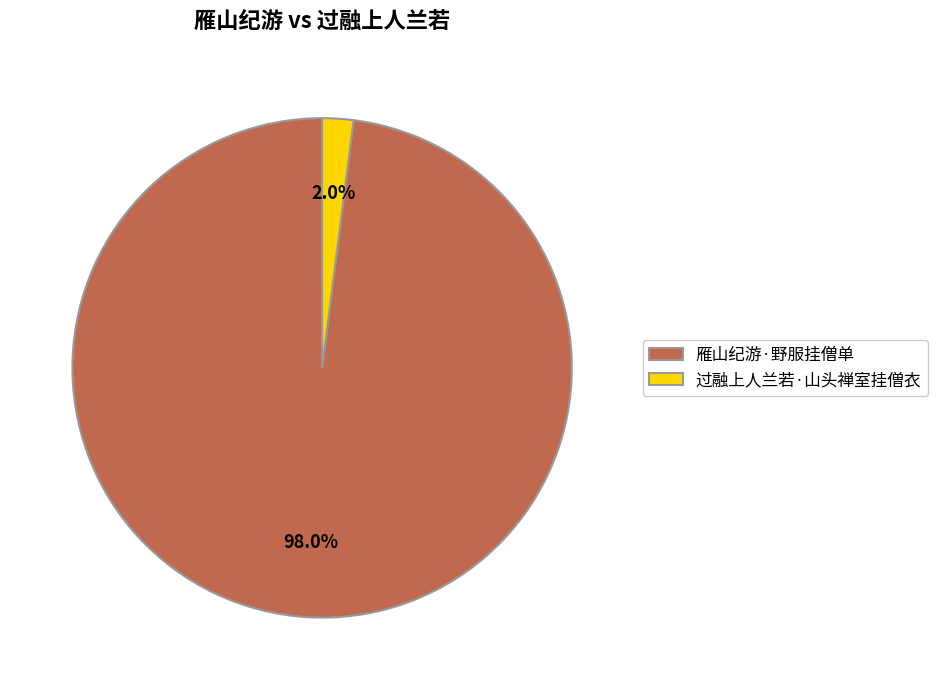

Which category accounts for the majority?

雁山纪游·野服挂僧单